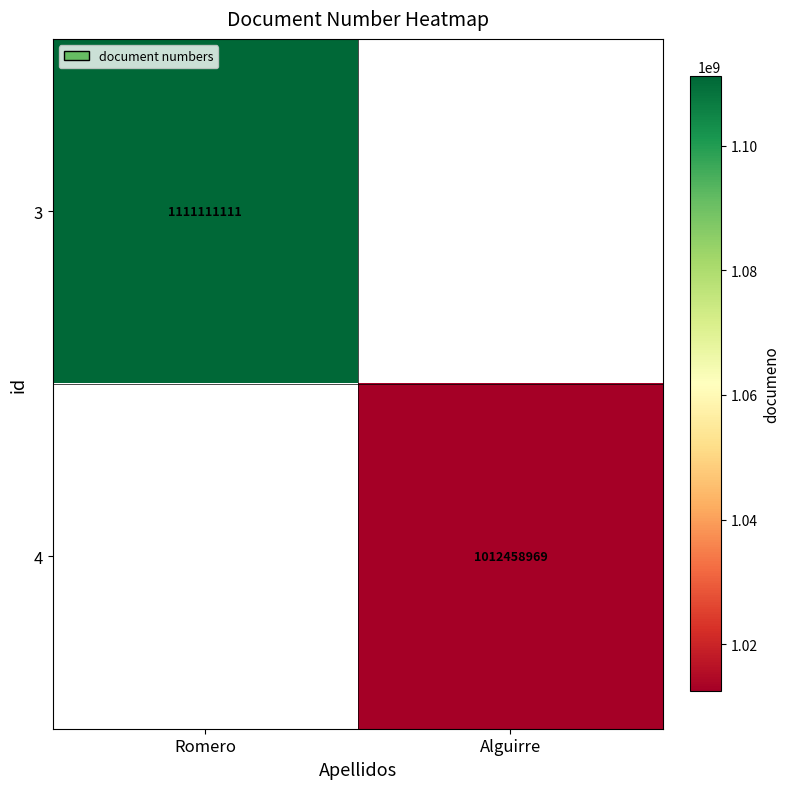

True or false: 4 has a value of 261231584.9 at Alguirre.

False